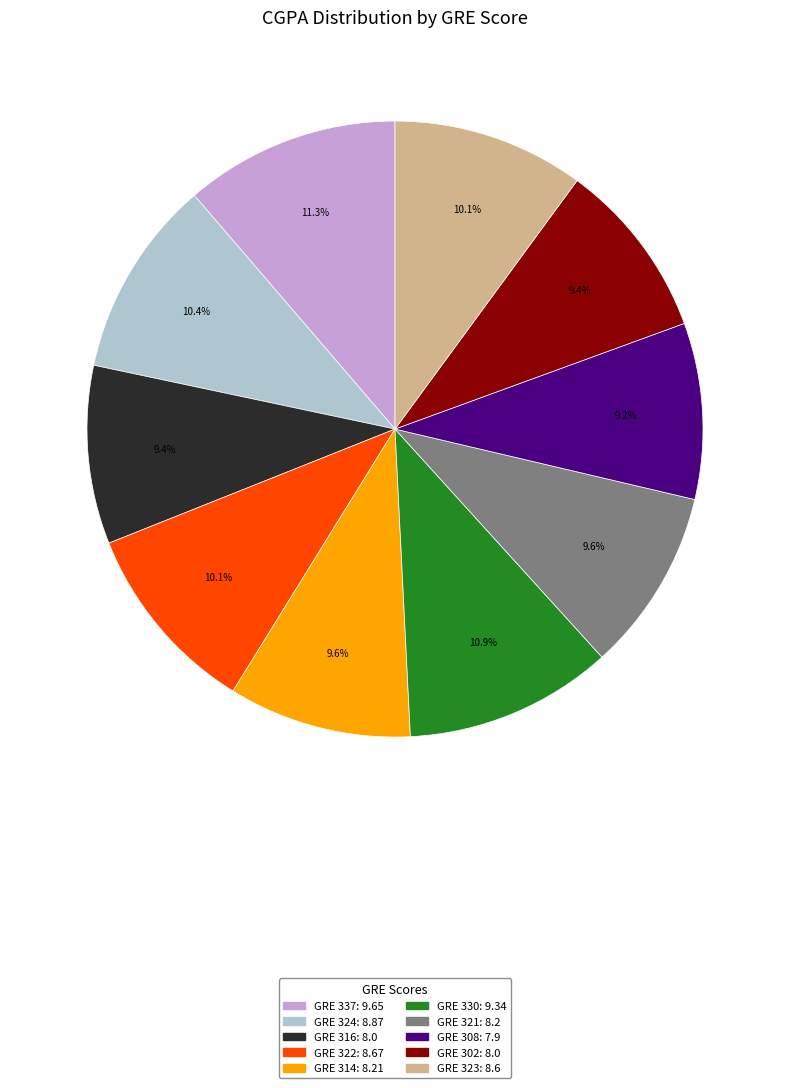

Does any single category account for the majority?

No